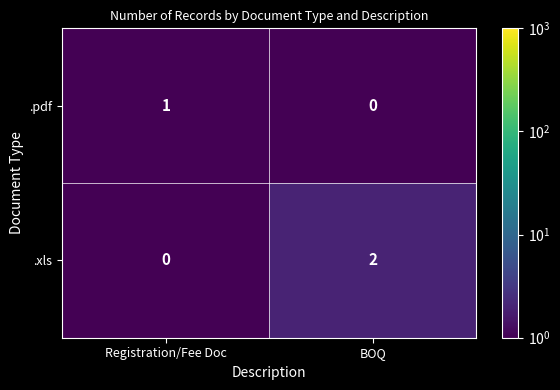

List the series in order of their overall mean, lowest first.

.pdf, .xls